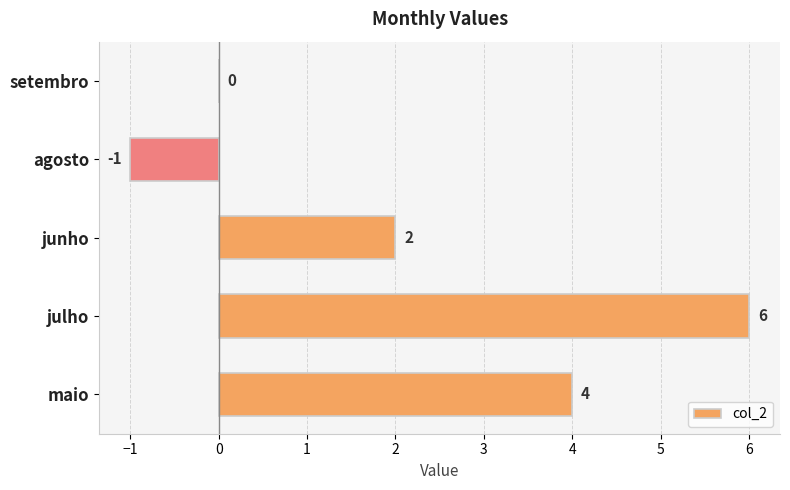

The chart shows a value of 6 at julho. True or false?

True